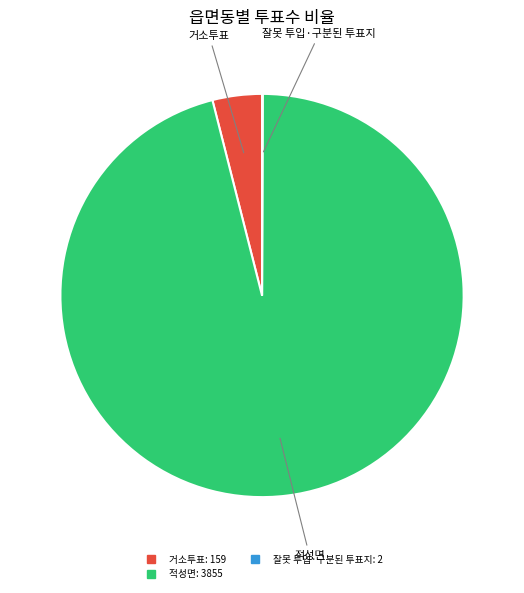

Between 적성면 and 거소투표, which is larger?

적성면